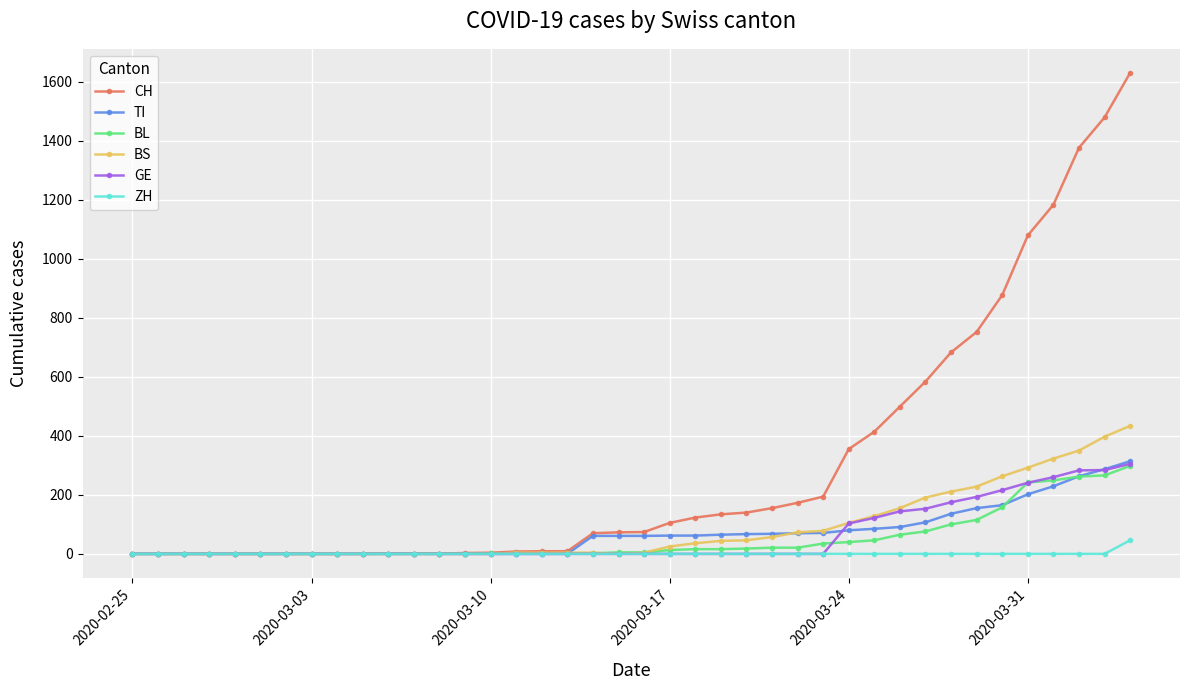

At how many categories does at least one series exceed 1206?

3